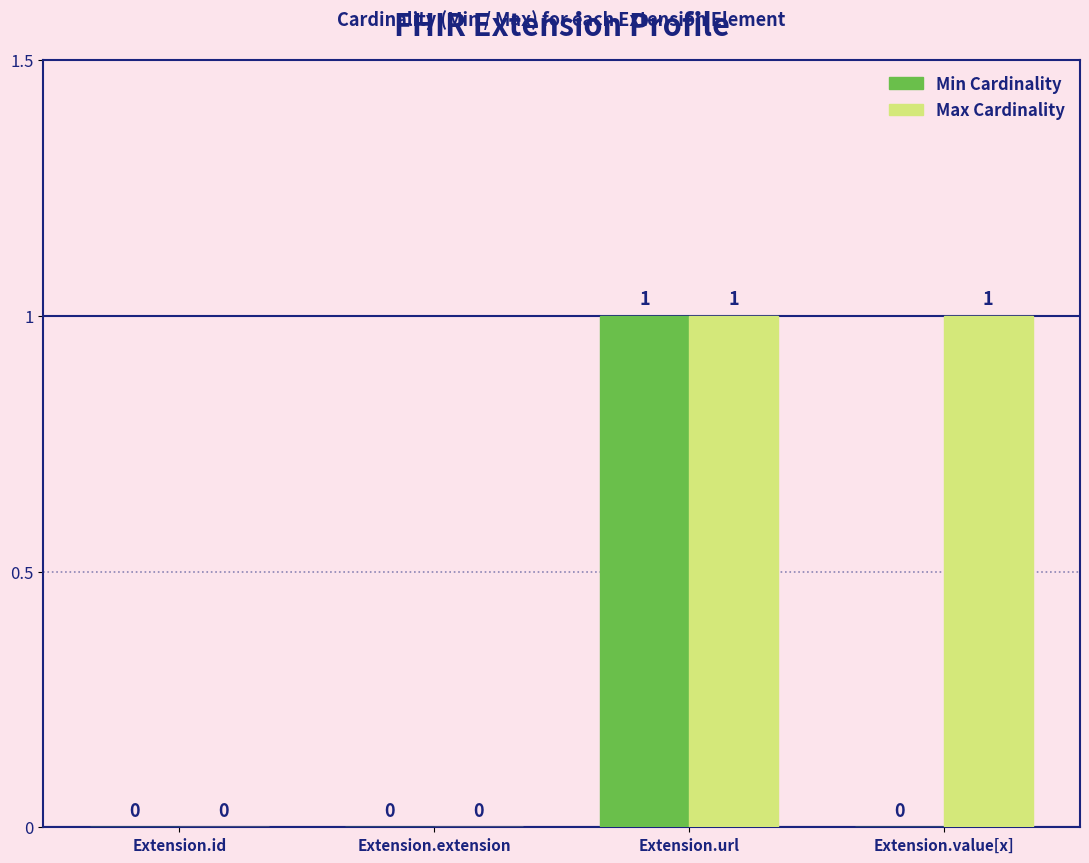

Reading left to right, transcribe all the data shown in this chart.

Min Cardinality: Extension.id=0	Extension.extension=0	Extension.url=1	Extension.value[x]=0
Max Cardinality: Extension.id=0	Extension.extension=0	Extension.url=1	Extension.value[x]=1